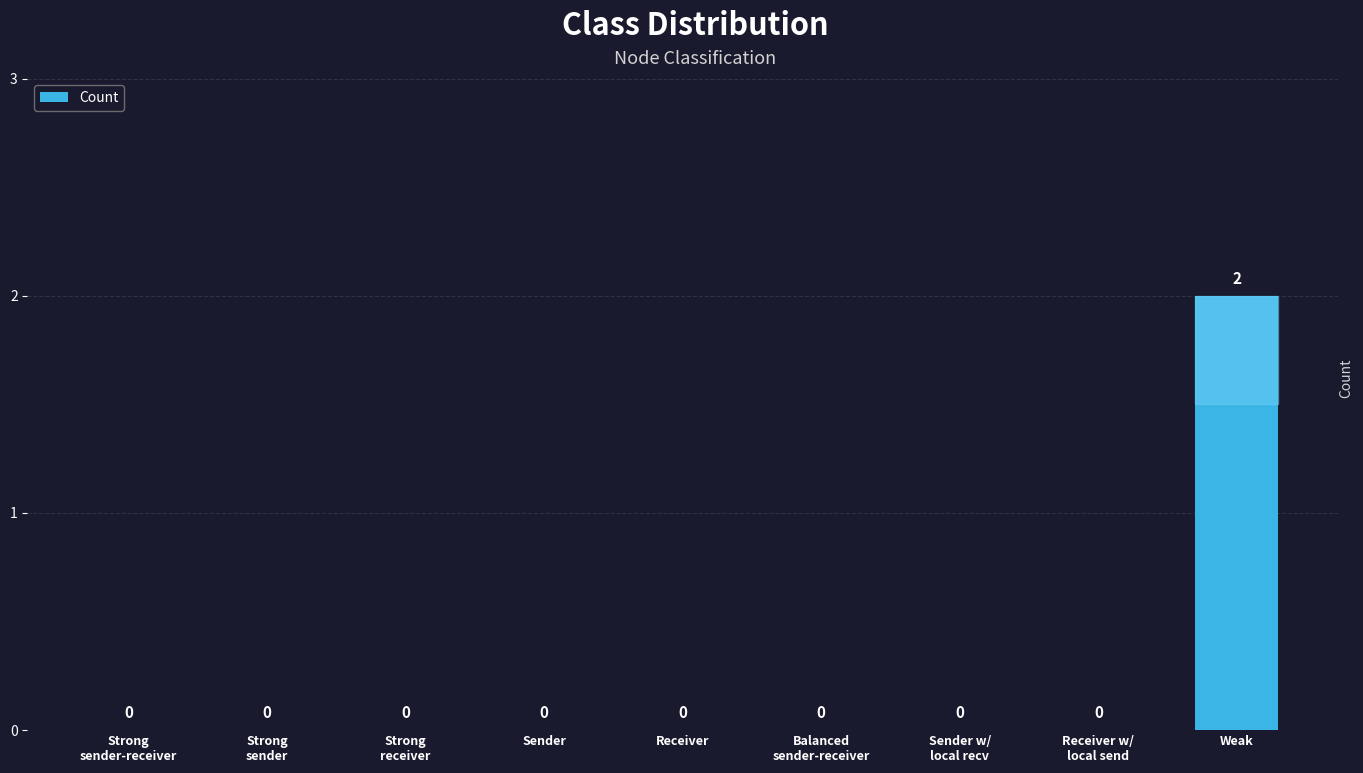

Is it true that the value at Receiver w/
local send is 0?

True